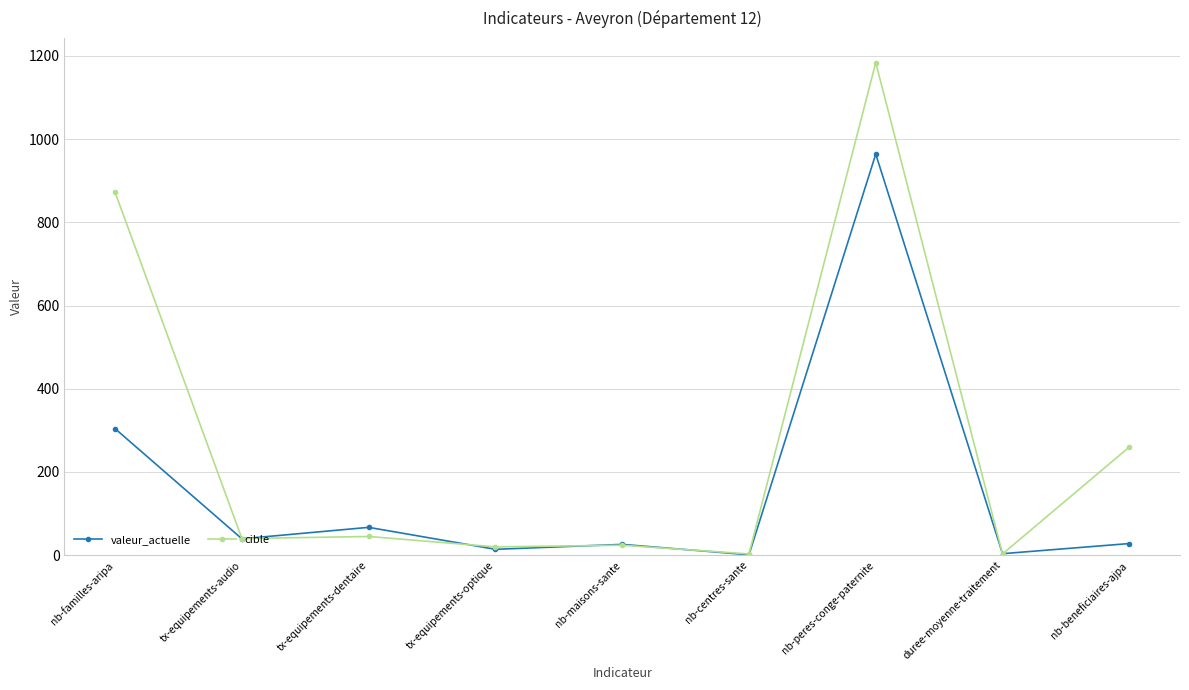

Which series has the largest total across all categories?

cible